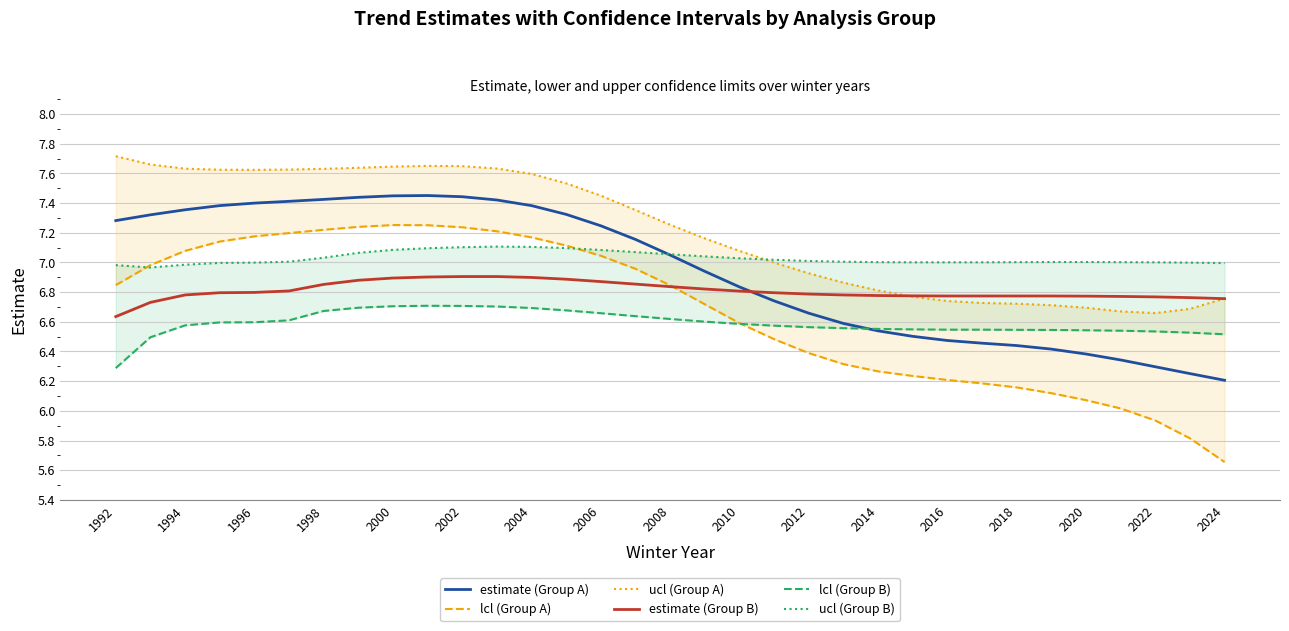

Is it true that estimate (Group A) equals 10.6 at 2016?

False